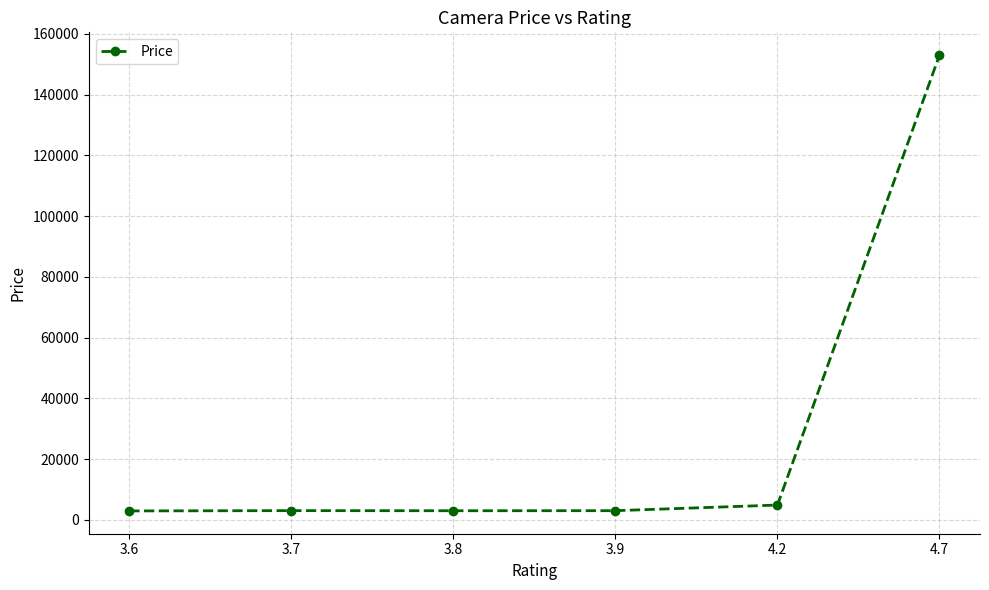

True or false: there are more than 2 points higher than both neighbors.

False